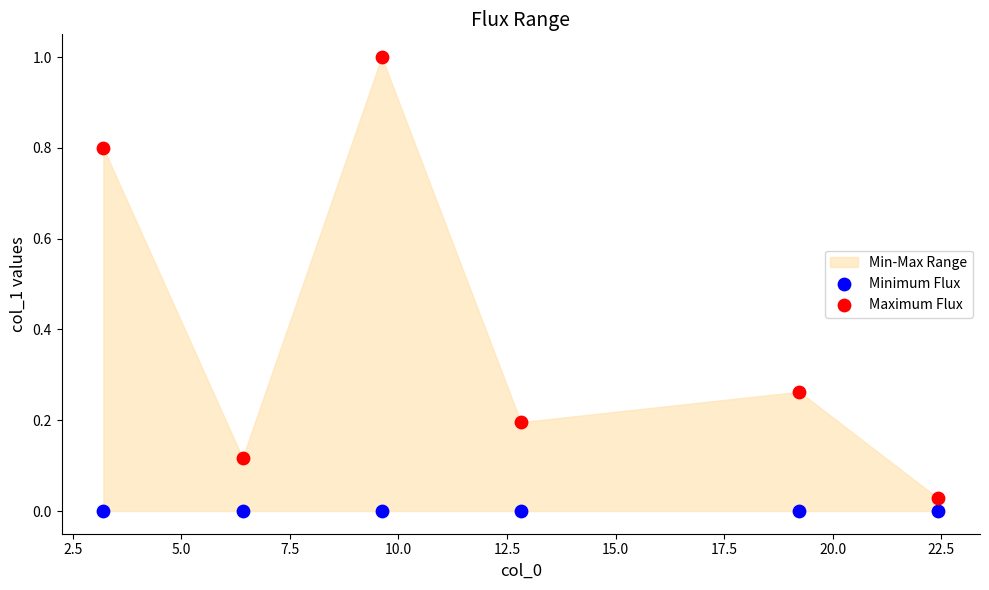

Across all data points, what is the average X value?

12.3